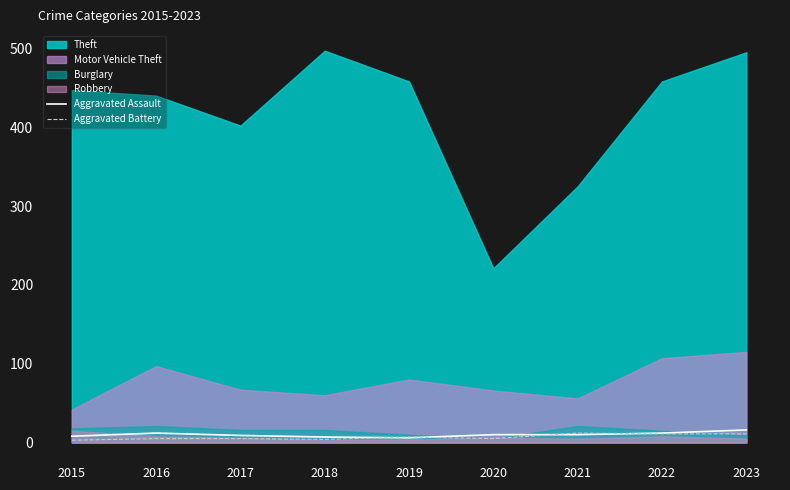

How many data points in Aggravated Assault are above 10?

3